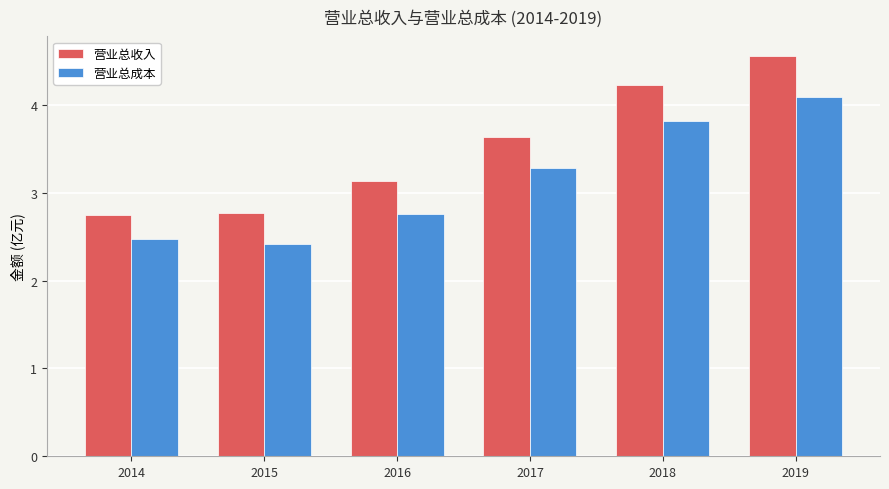

What is the total value across all series at 2015?

5.2